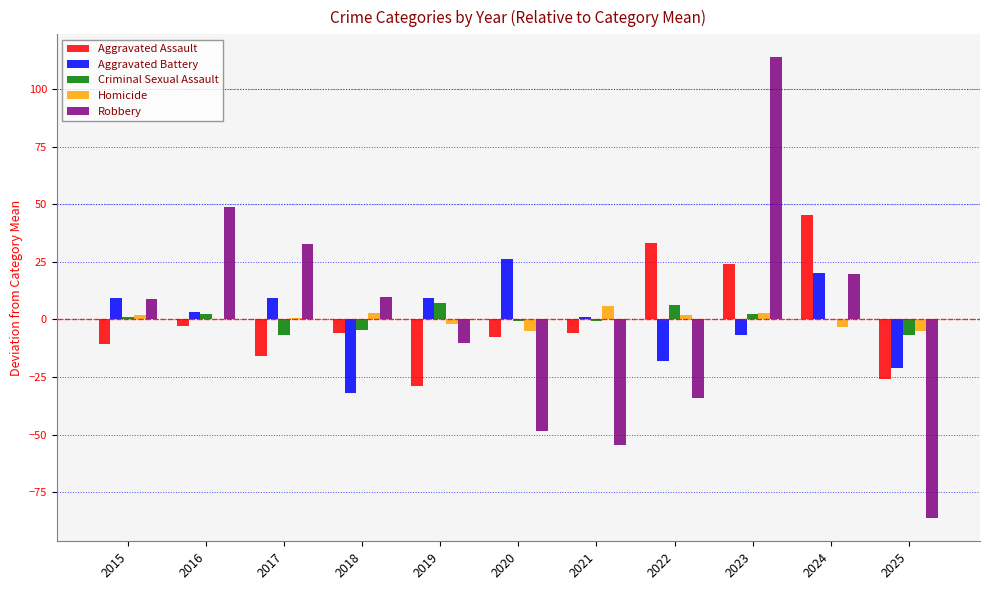

Which series changed the most between 2023 and 2025?

Robbery